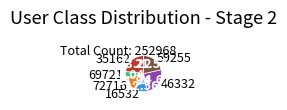

Rank the categories by value from lowest to highest.

69721, 72716, 16532, 59255, 35162, 46332